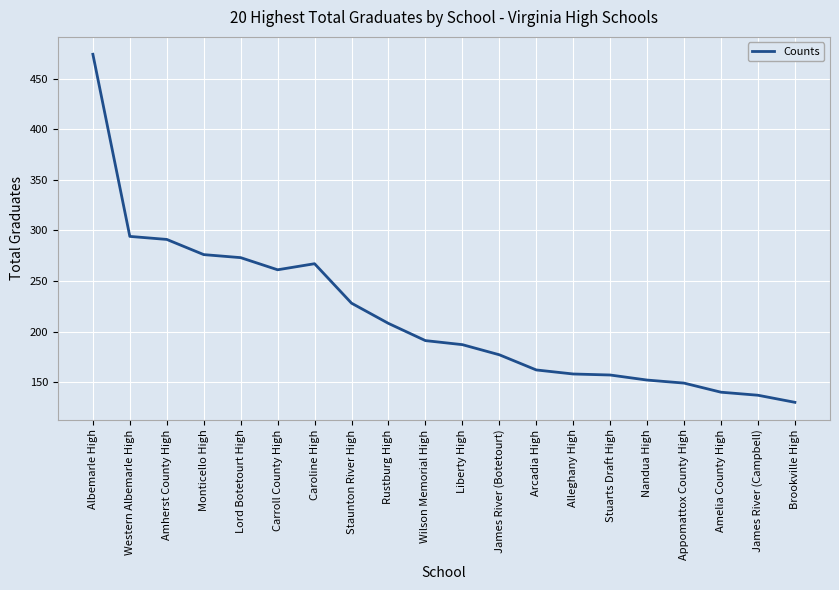

How many lines are shown in the chart?

1